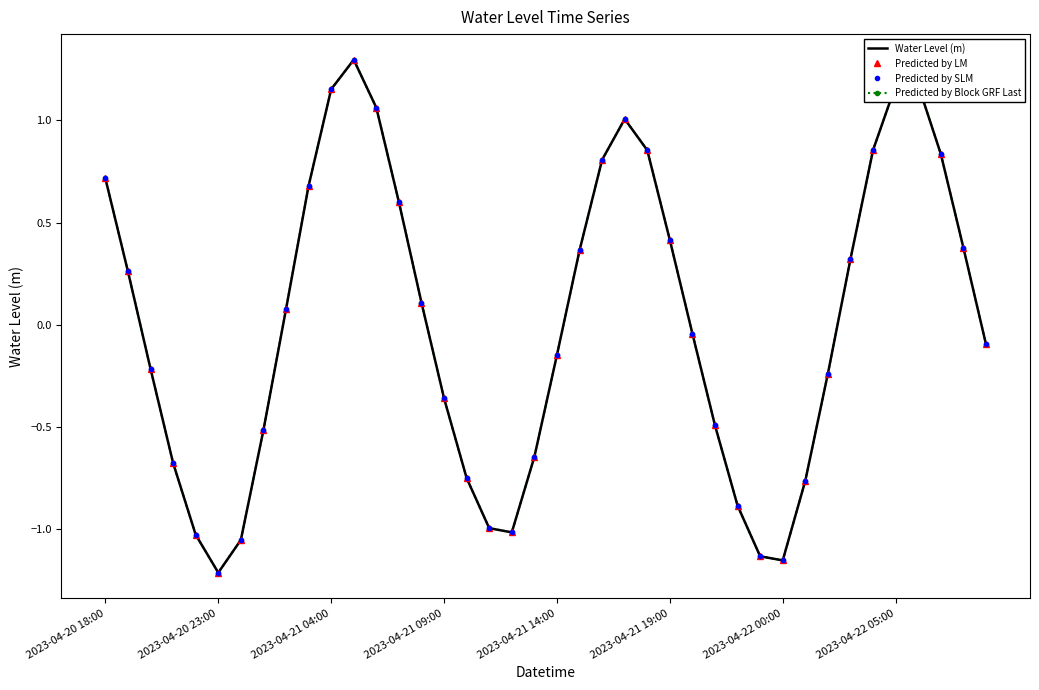

Rank the series by their maximum value, from lowest to highest.

Water Level (m), Predicted by LM, Predicted by SLM, Predicted by Block GRF Last